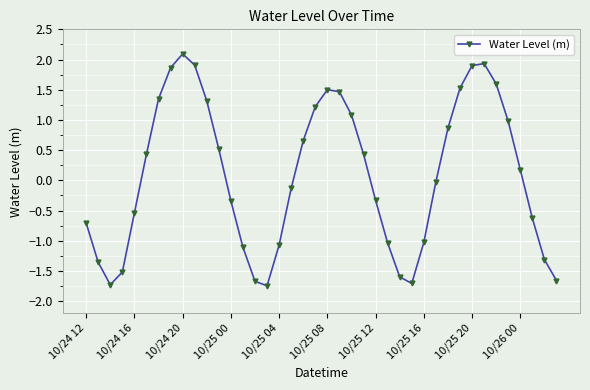

True or false: the data has more than 0 interior local peaks.

True